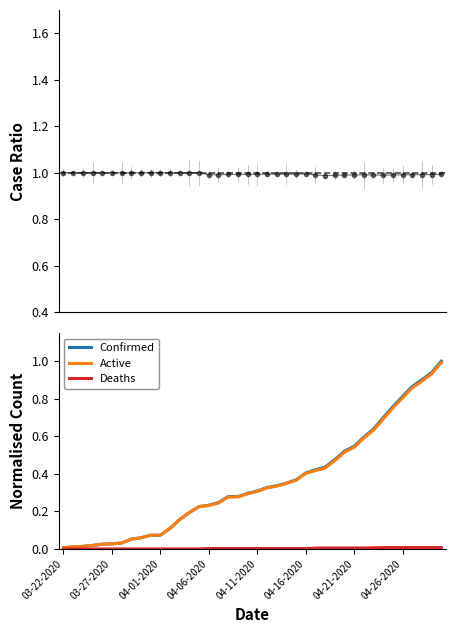

Count the Active/Confirmed values in the range 0 to 1.

40